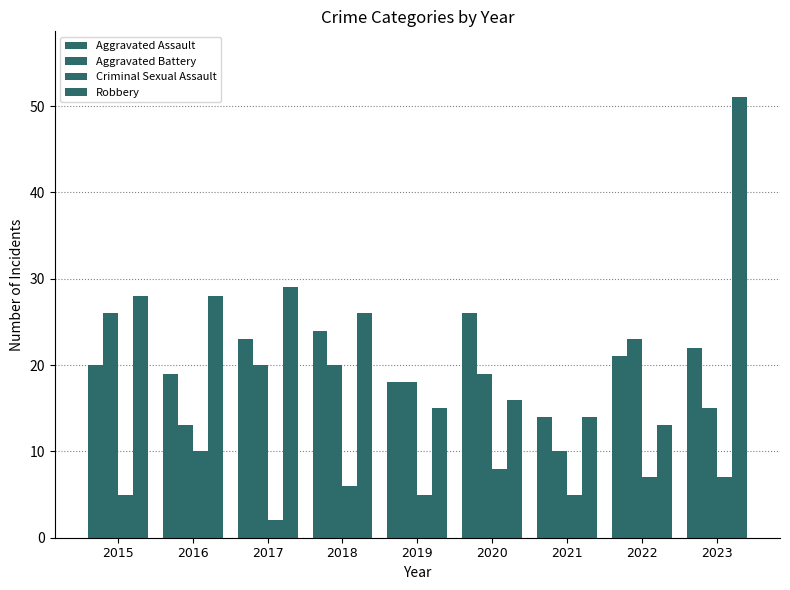

How many data points does each series have?

9